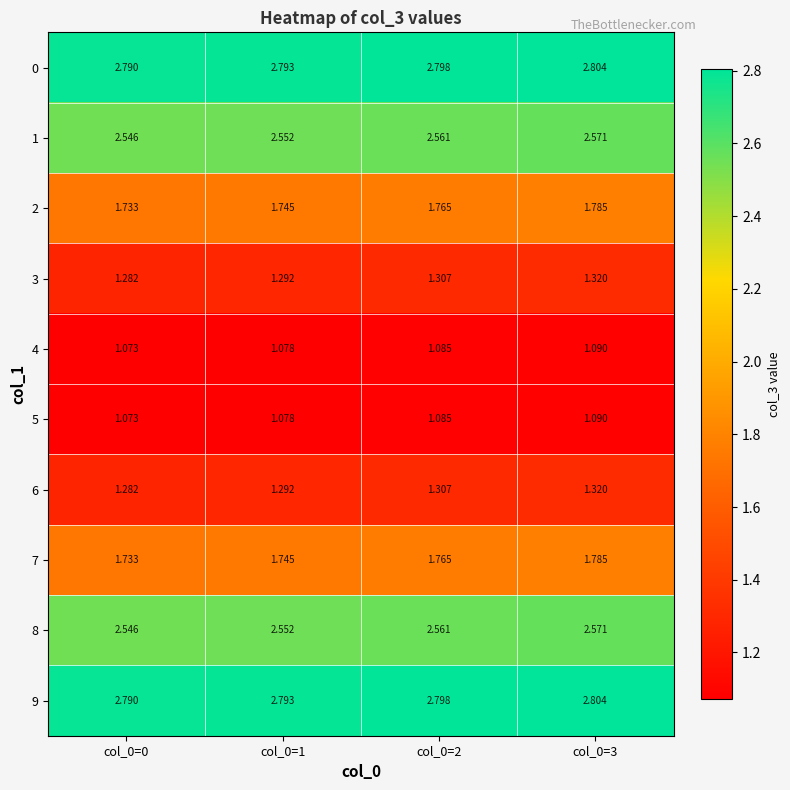

Count the number of data series in this chart.

10